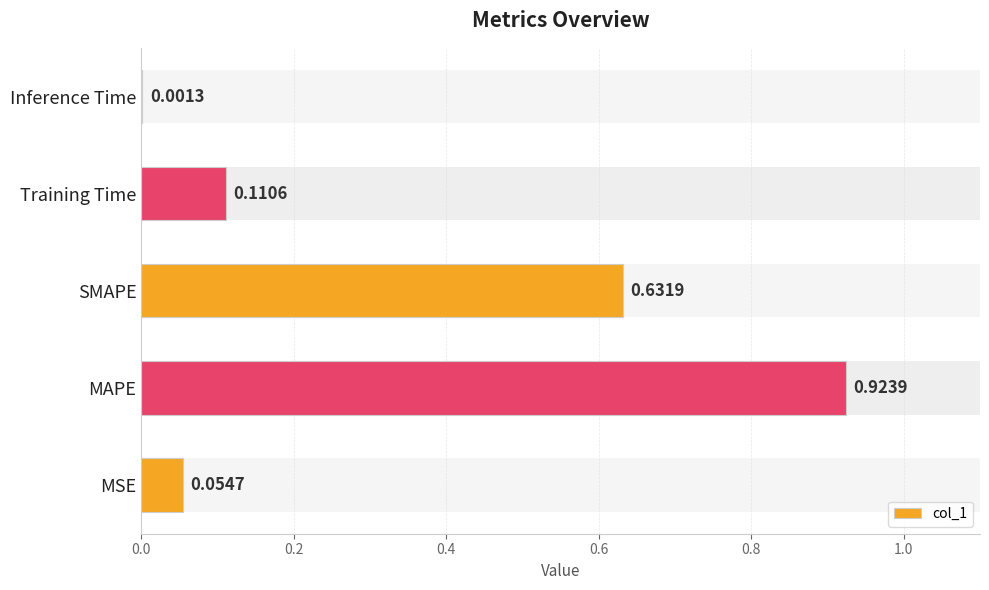

What is the average value?

0.3